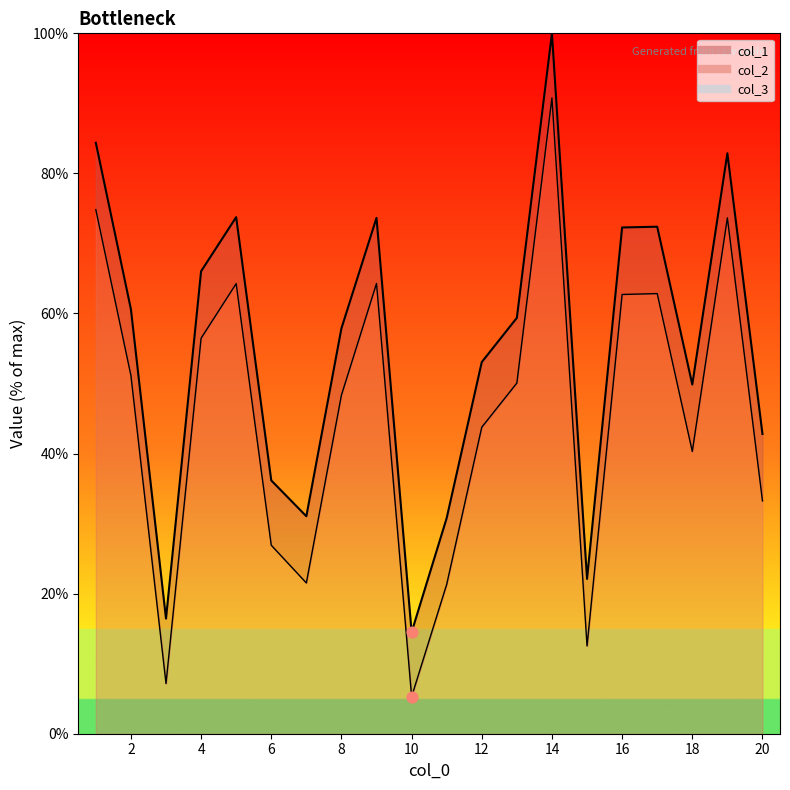

Is the value of col_2 at 6 greater than the value of col_1 at 18?

No